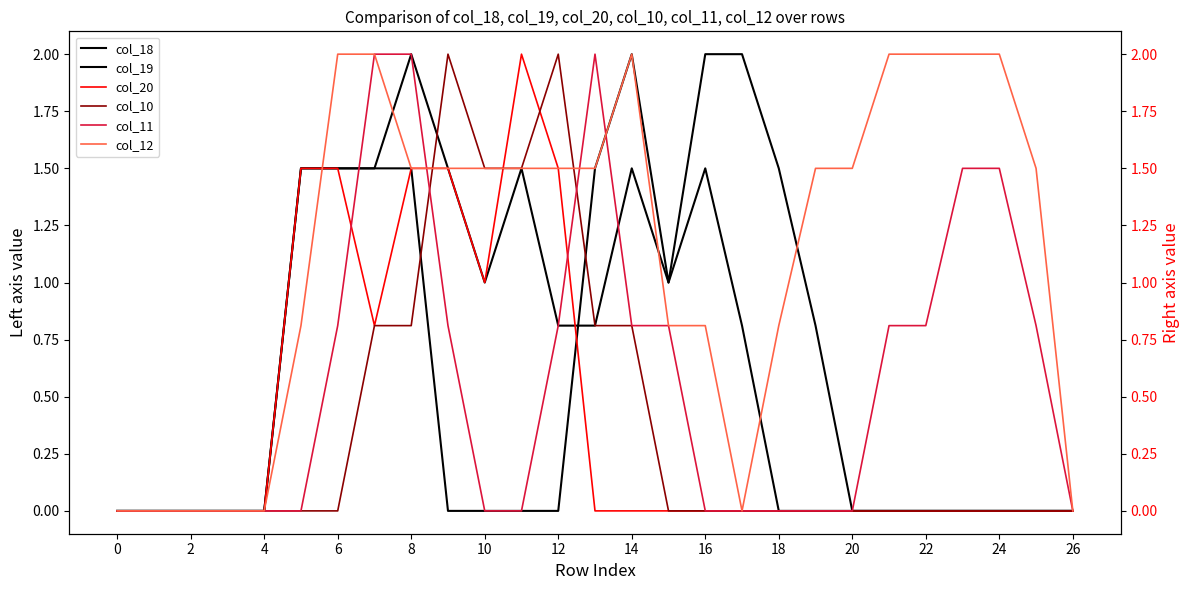

True or false: col_11 has a value of 0.0 at 0.

True